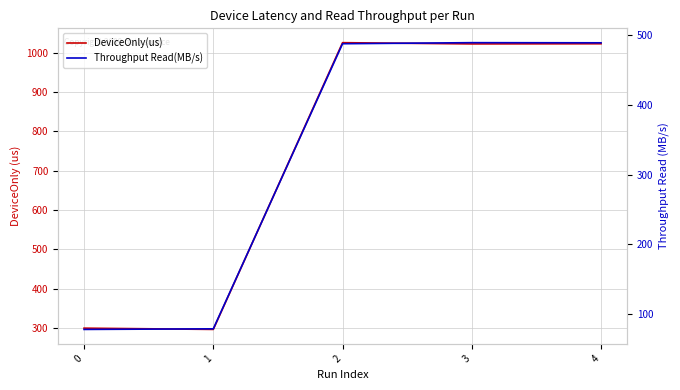

Is it true that Throughput Read(MB/s) equals 39.6 at 1?

False